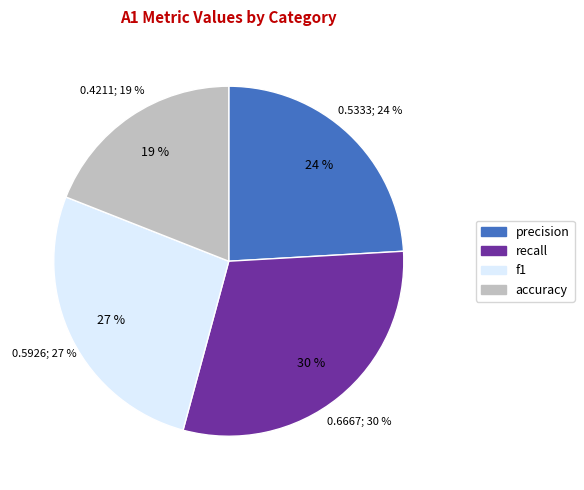

Is it true that f1 is 27% of the pie?

True